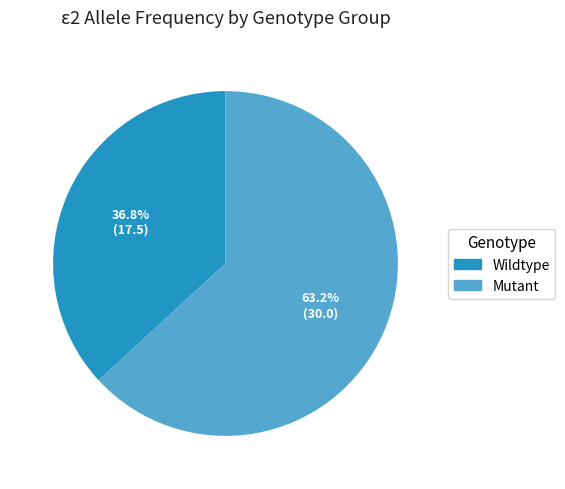

How many segments does this pie chart have?

2